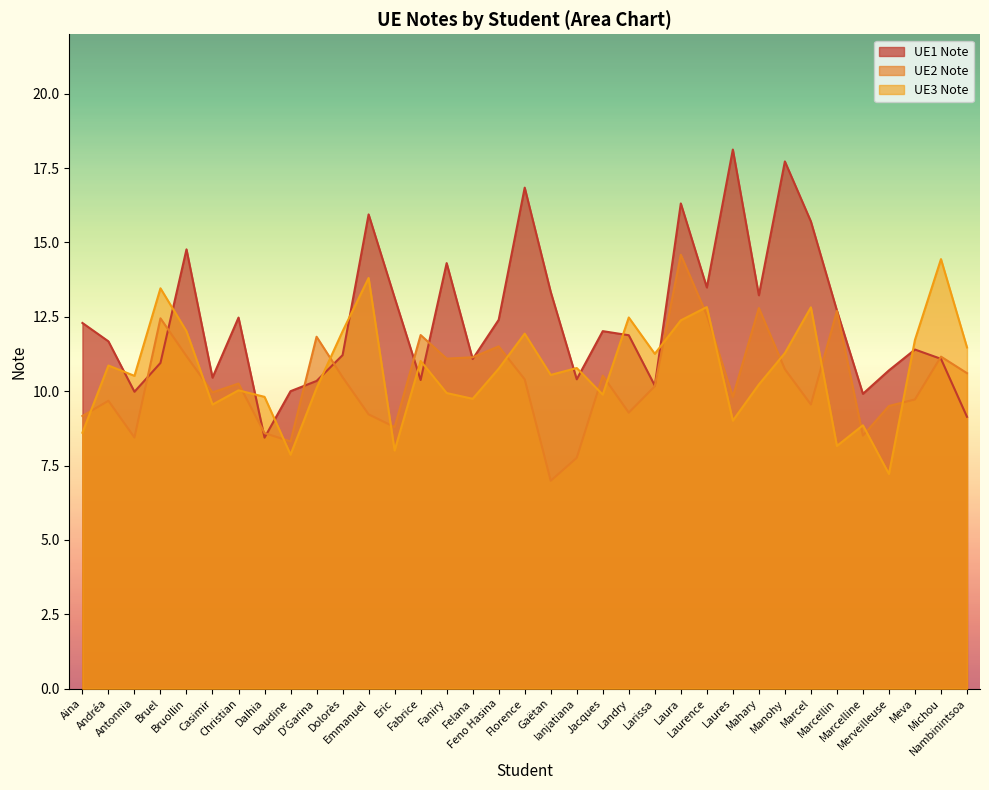

Does the chart have visible grid lines?

No